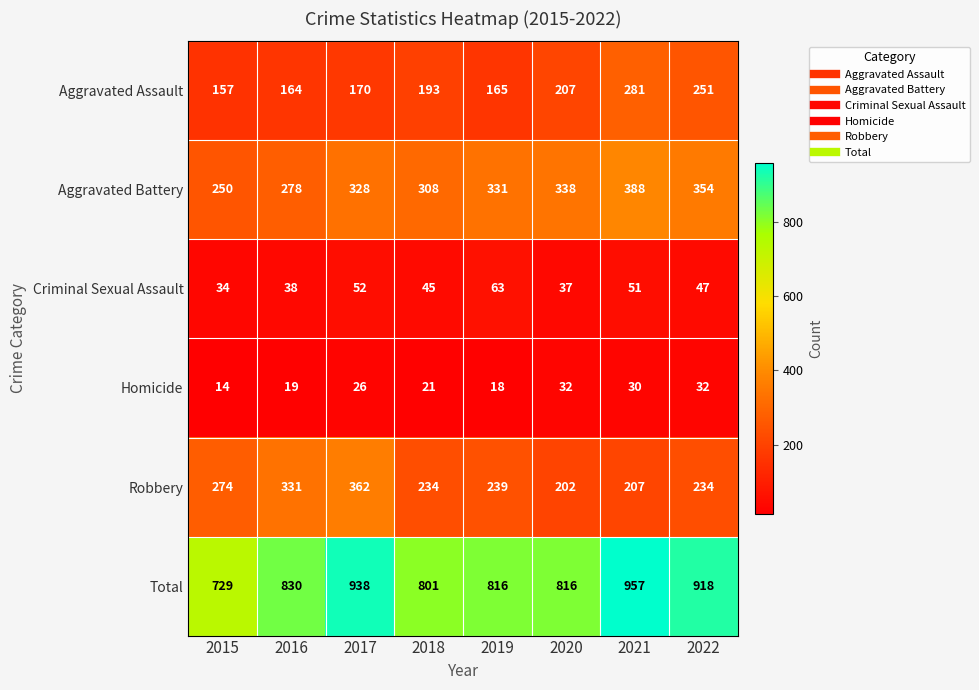

Which series has the largest range (max minus min)?

Total